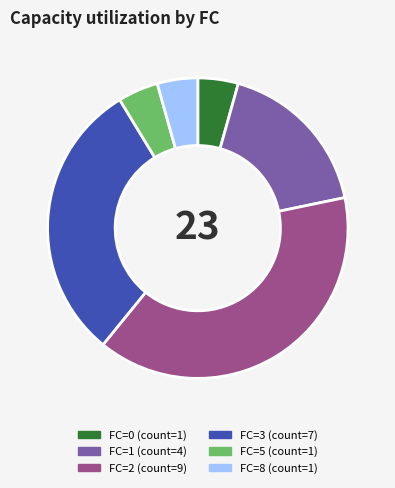

Which category has the biggest portion of the pie?

FC=2